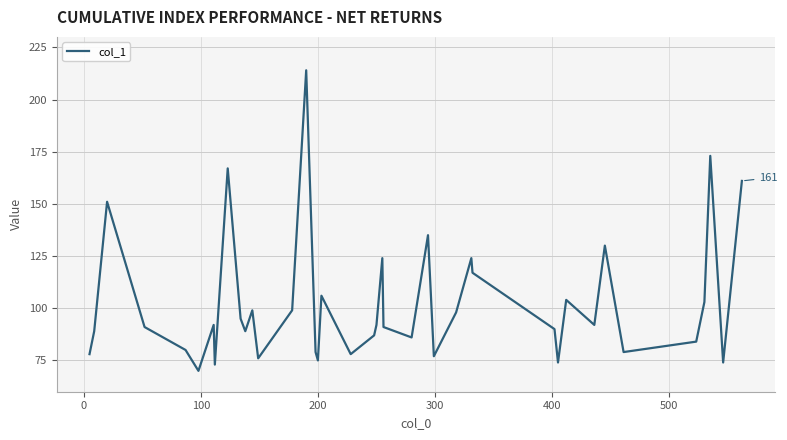

What is the smallest value displayed?

70